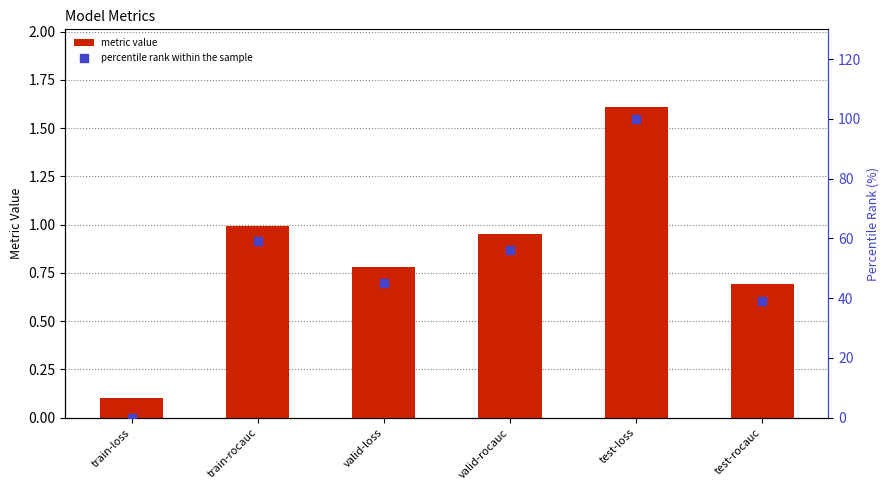

What are all the series names shown in the legend?

metric value, percentile rank within the sample